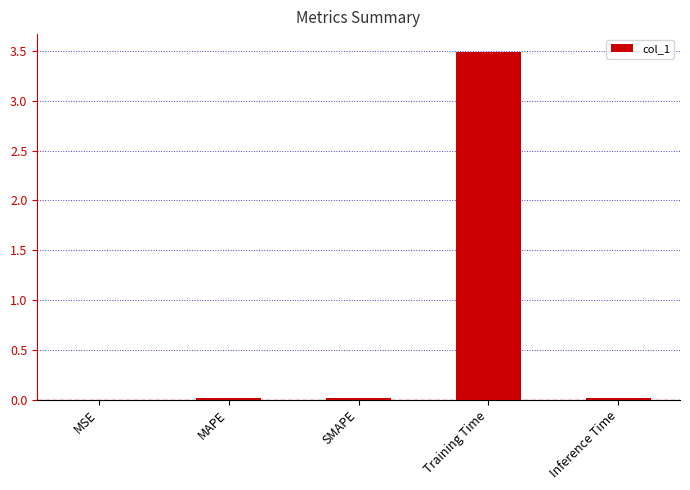

What is the sum of all values?

3.6